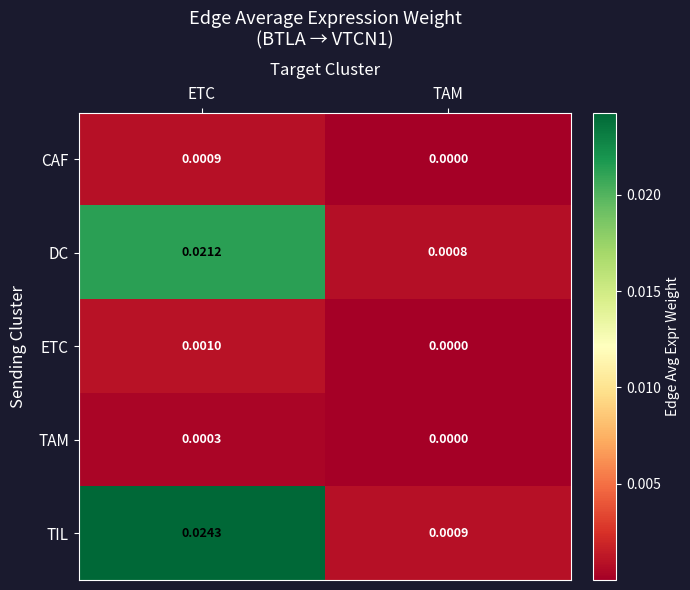

Which series has the largest range (max minus min)?

TIL